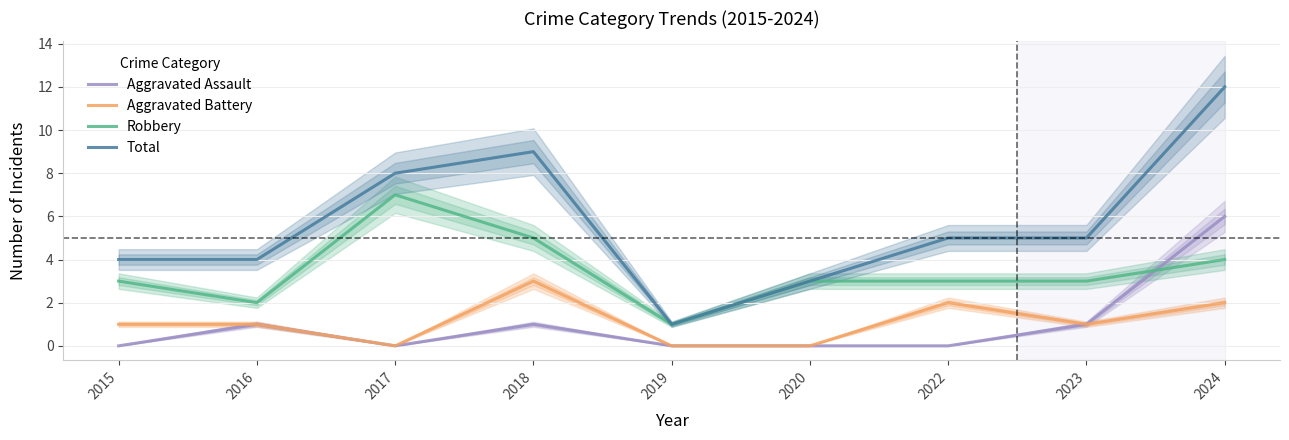

How many series are shown in this chart?

4